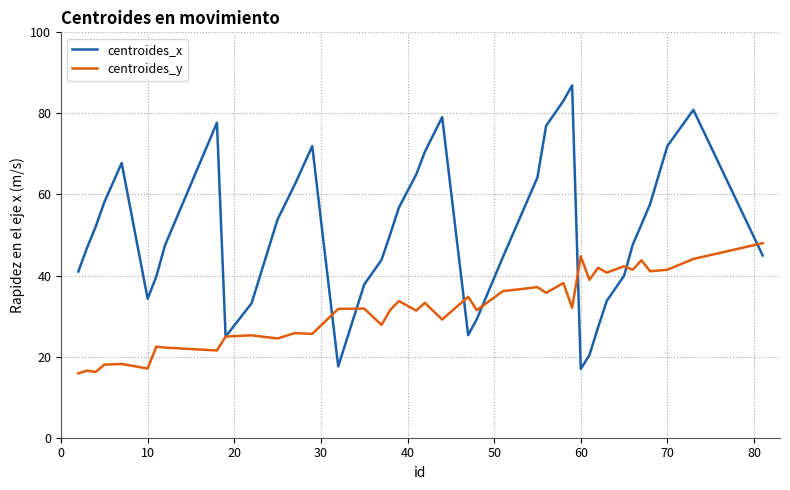

Rank the series by their maximum value, from highest to lowest.

centroides_x, centroides_y